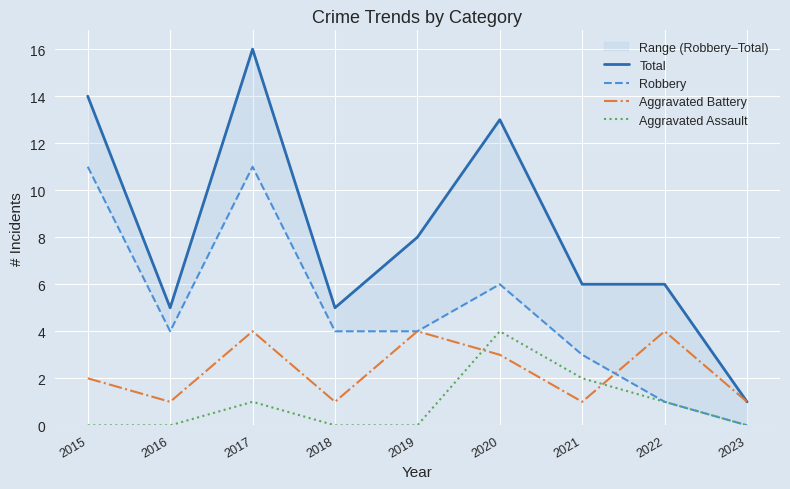

Reading right to left, transcribe all the data shown in this chart.

Total: 1	6	6	13	8	5	16	5	14
Robbery: 0	1	3	6	4	4	11	4	11
Aggravated Battery: 1	4	1	3	4	1	4	1	2
Aggravated Assault: 0	1	2	4	0	0	1	0	0